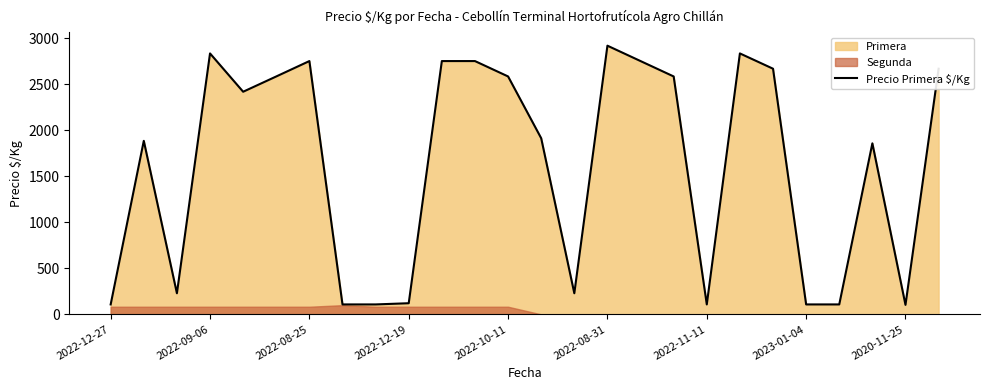

Reading left to right, list all the values displayed in this chart.

108	1884	229	2833	2417	2583	2750	108	108	121	2750	2750	2583	1912	229	2917	2750	2583	108	2833	2667	108	108	1857	103	2667